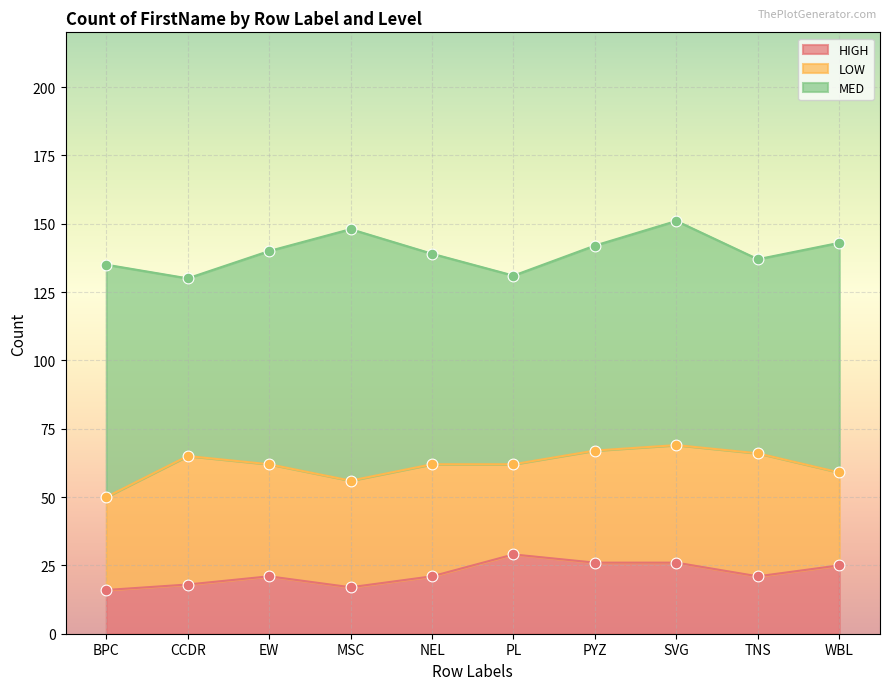

At how many categories does at least one series exceed 54?

10